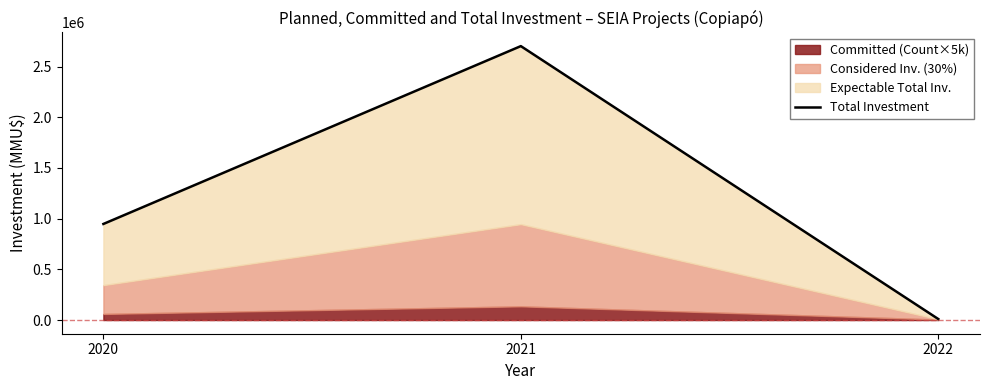

Which label corresponds to the smallest value in the chart?

2022